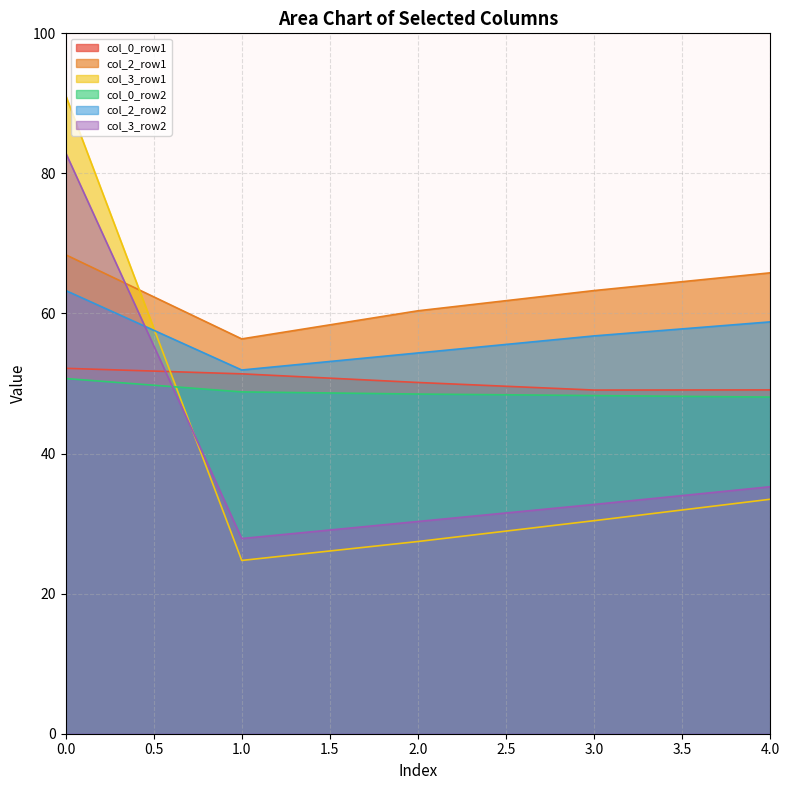

What position from the left is 1.0?

2